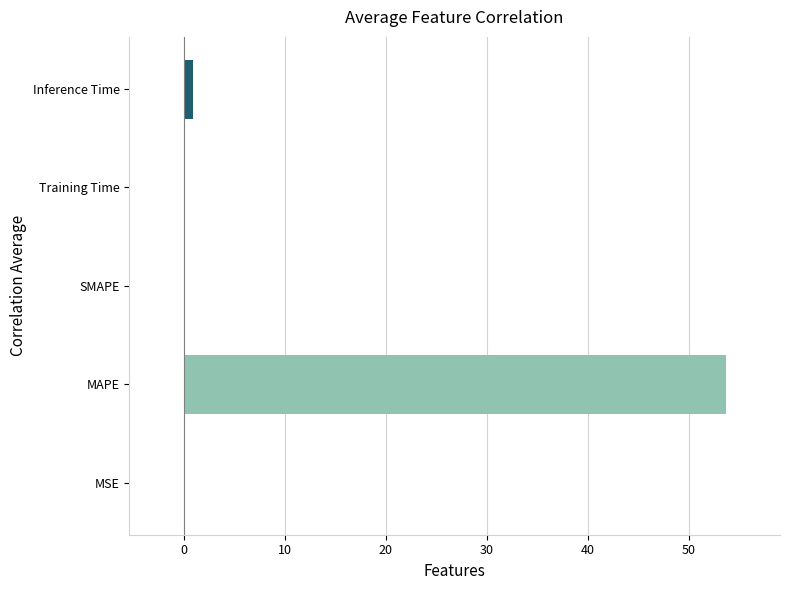

What is the sum of all values?

54.7